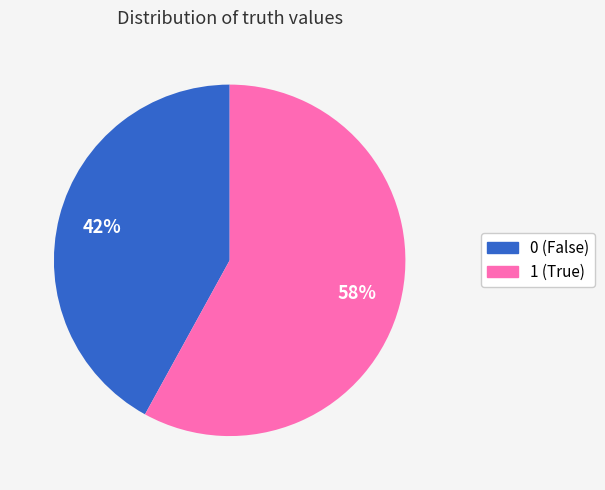

True or false: 0 accounts for 36% of the total.

False